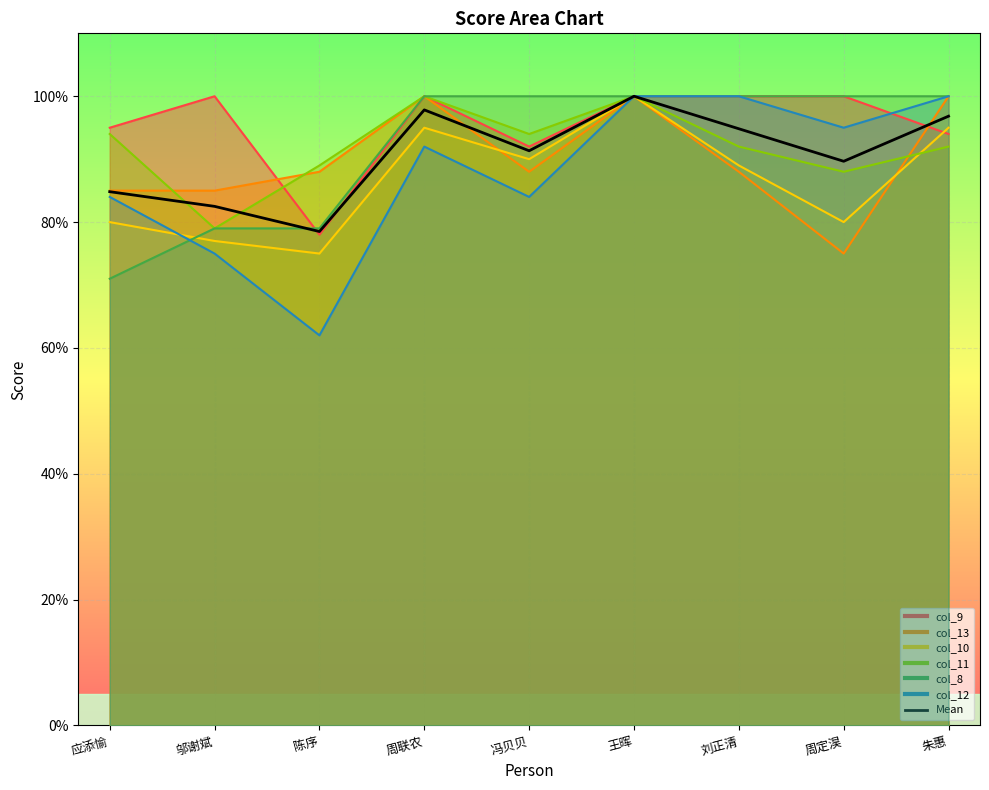

How many data points are less than 91?

4